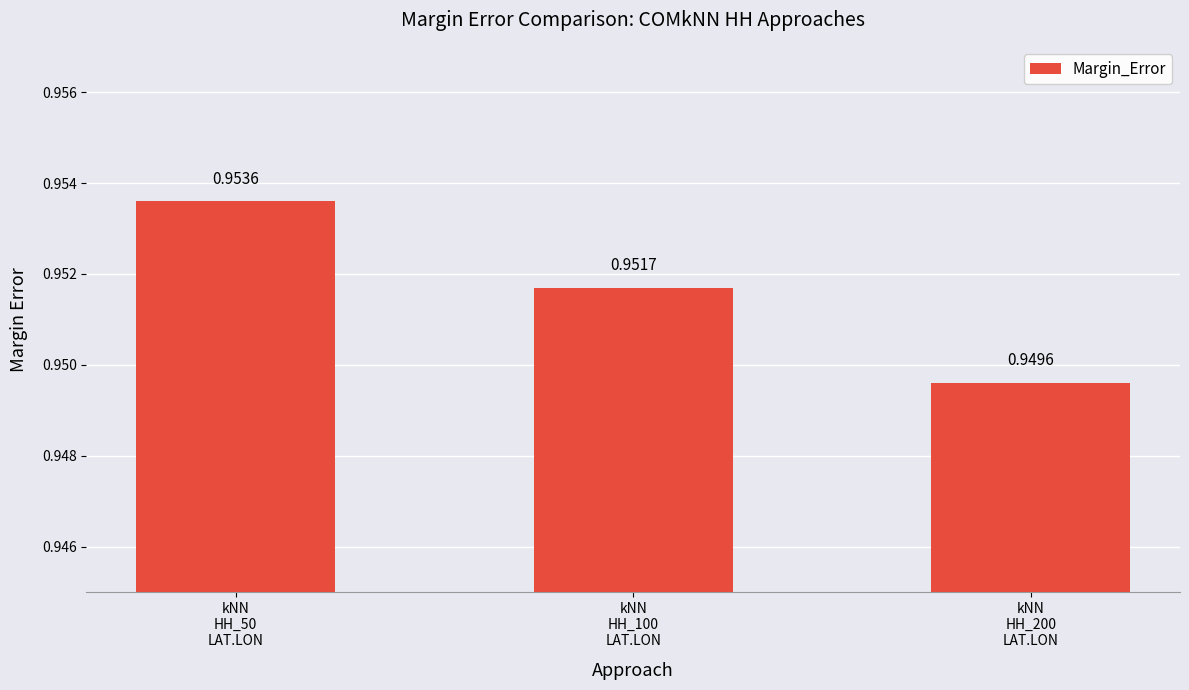

What is the sum of all values?

2.9